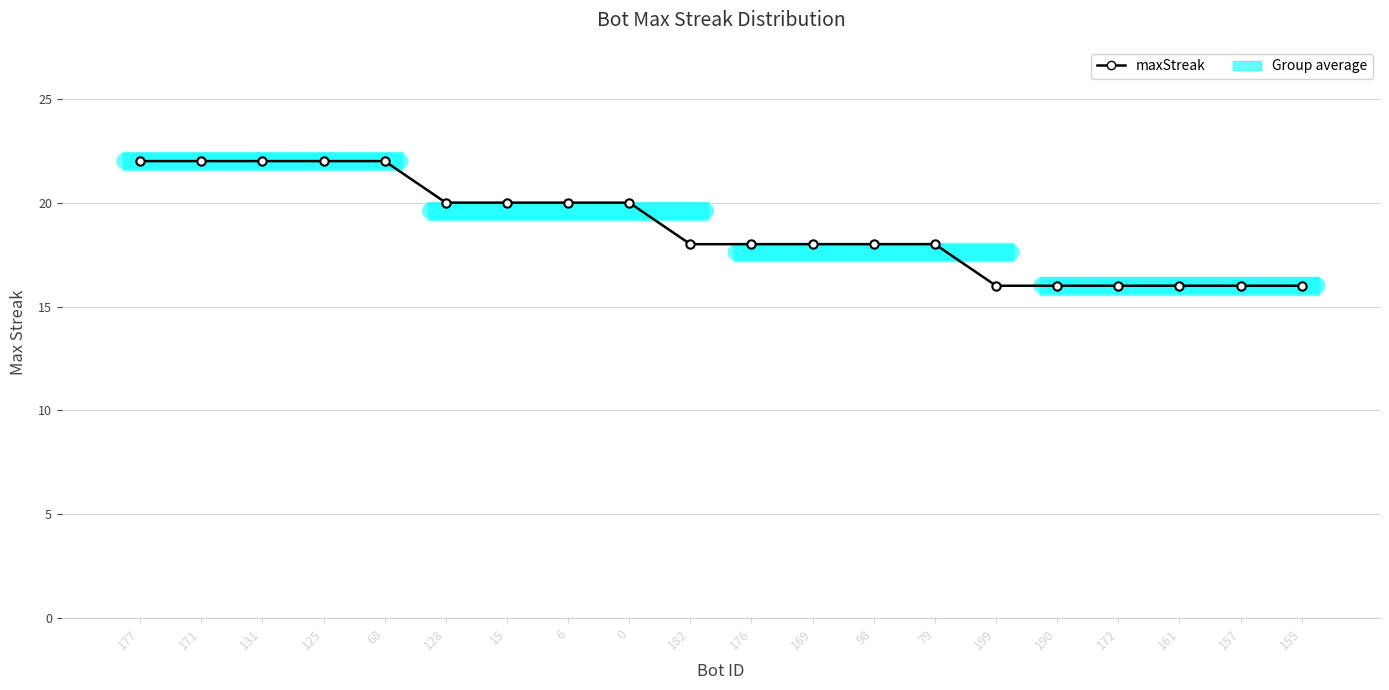

What is the change in value from 125 to 172?

-6